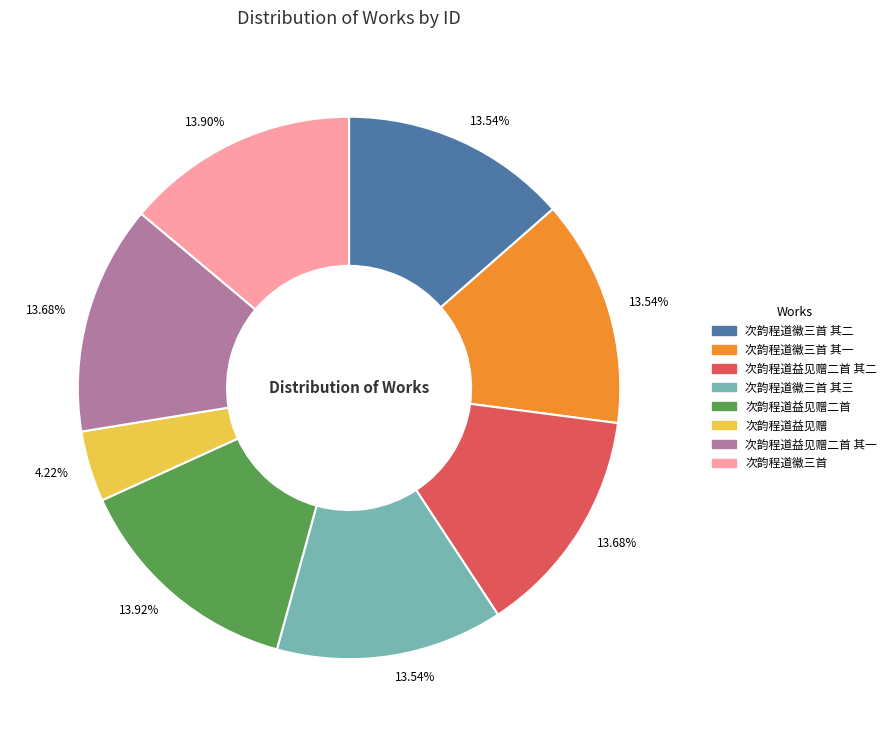

Does any single category account for the majority?

No